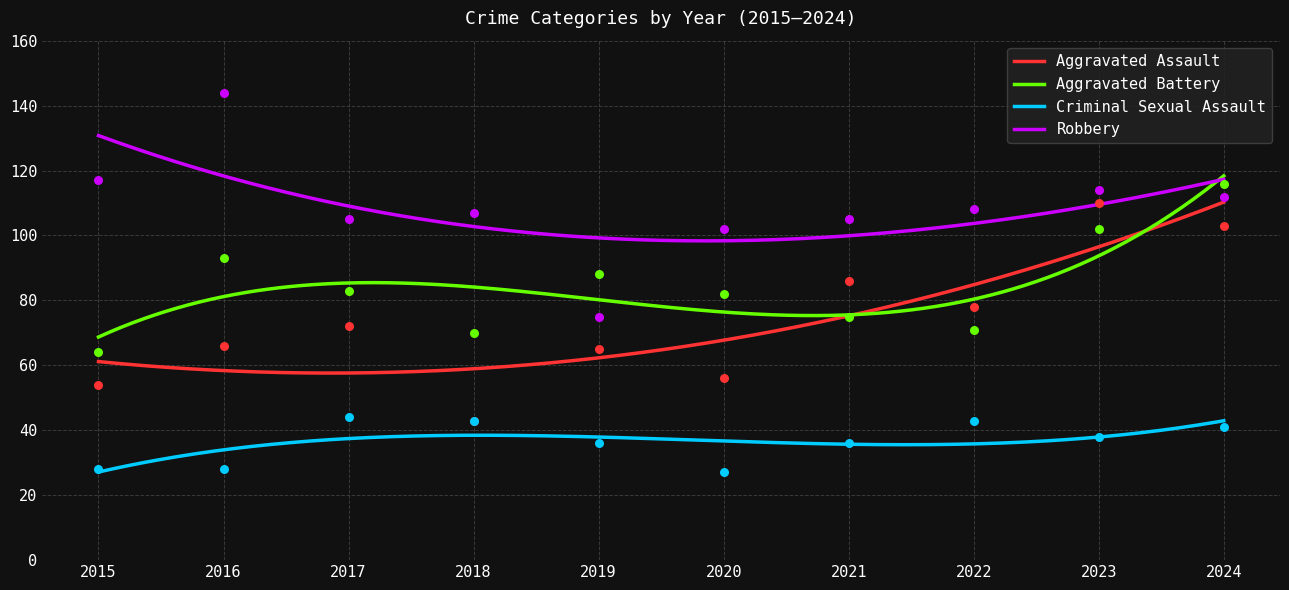

Which series has the largest total across all categories?

Robbery